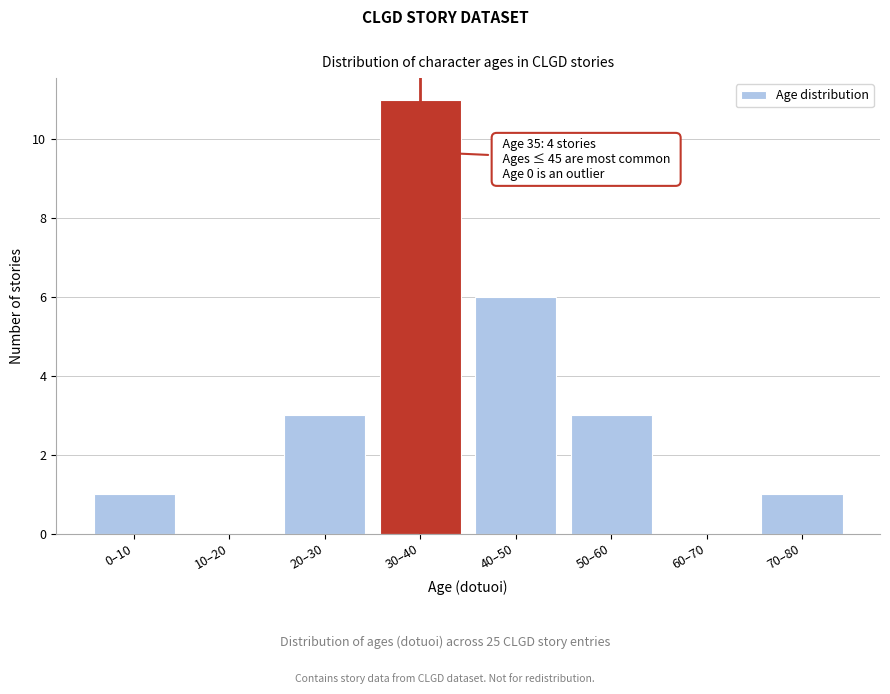

Reading left to right, what are all the values shown in this chart?

0–10=1	10–20=0	20–30=3	30–40=11	40–50=6	50–60=3	60–70=0	70–80=1